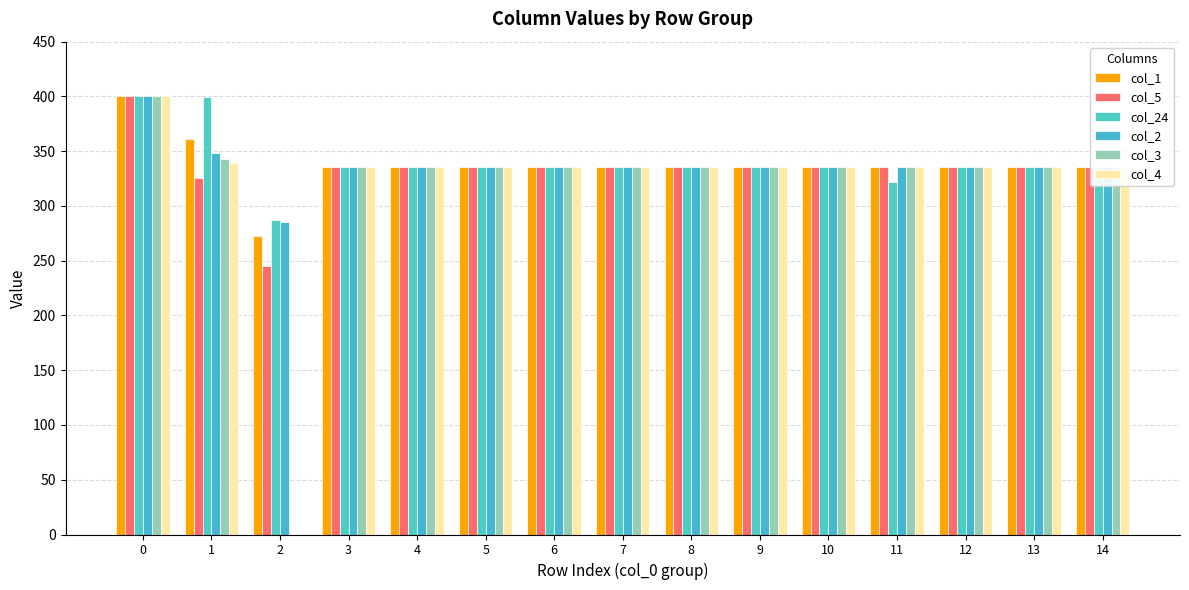

How many series are shown in this chart?

6